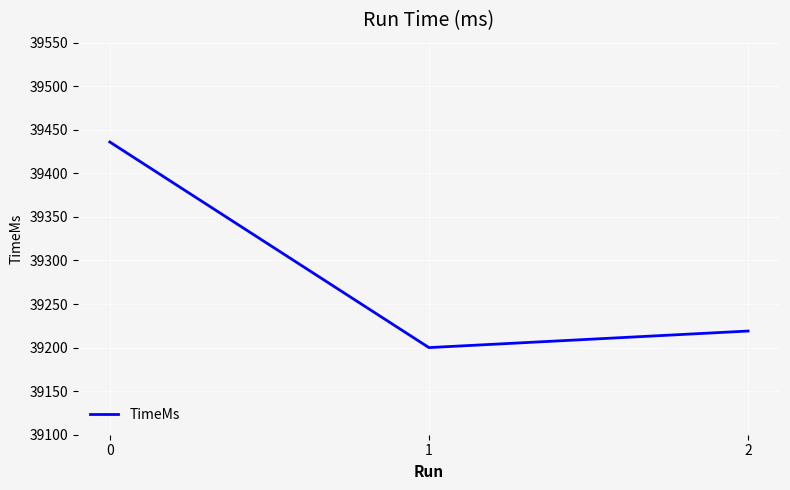

The chart shows a value of 39436 at 0. True or false?

True